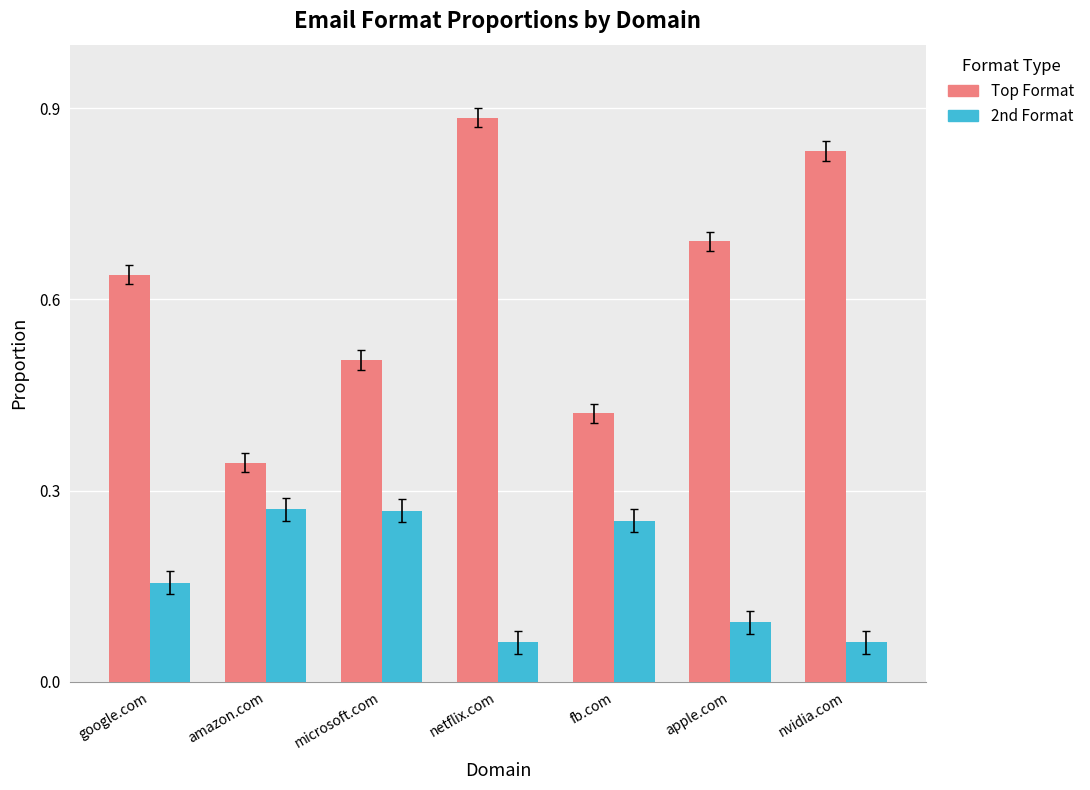

At which category is the sum across all series the highest?

netflix.com